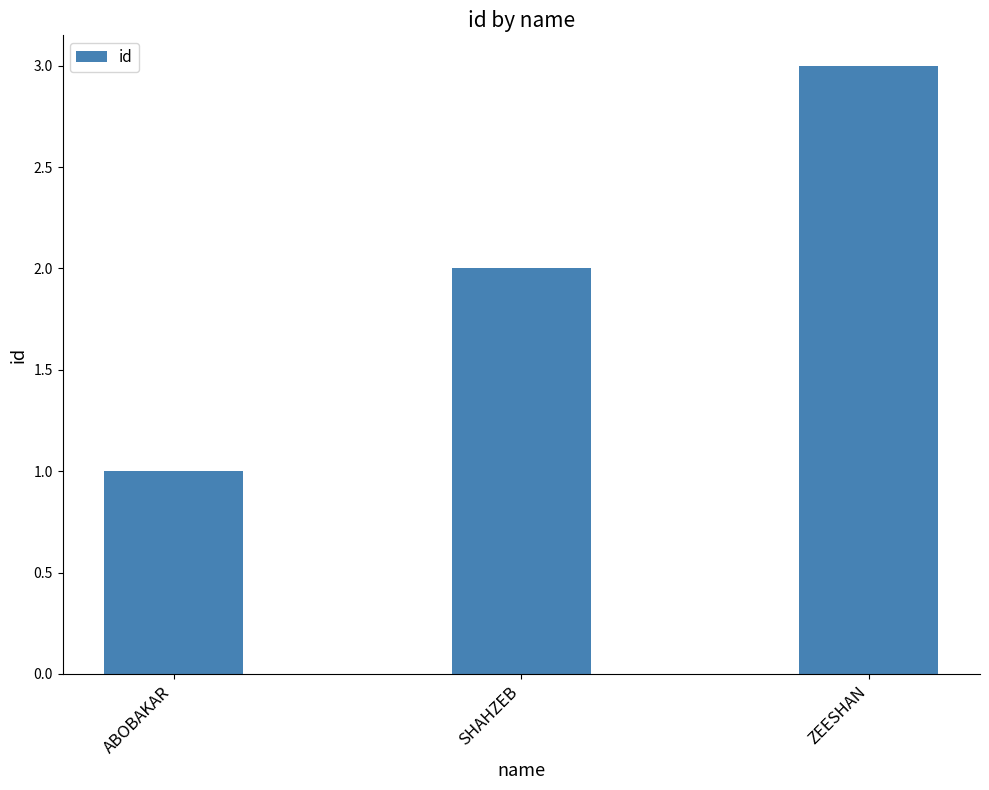

Reading right to left, what are all the values shown in this chart?

ZEESHAN=3	SHAHZEB=2	ABOBAKAR=1